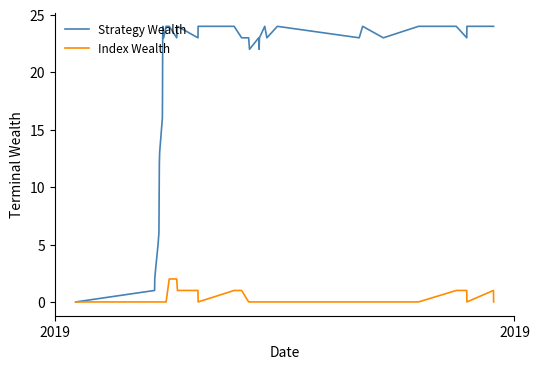

What is the highest value of the Strategy Wealth series?

24